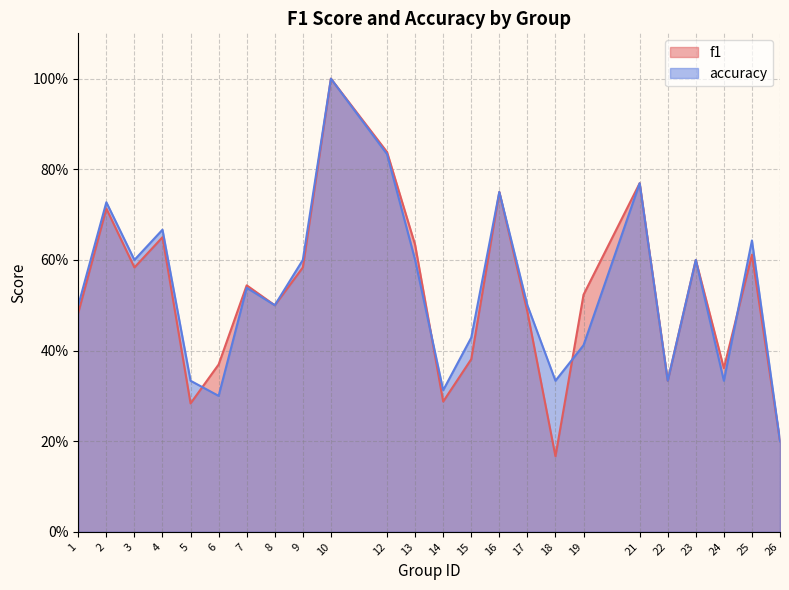

True or false: accuracy and f1 intersect in this chart.

True